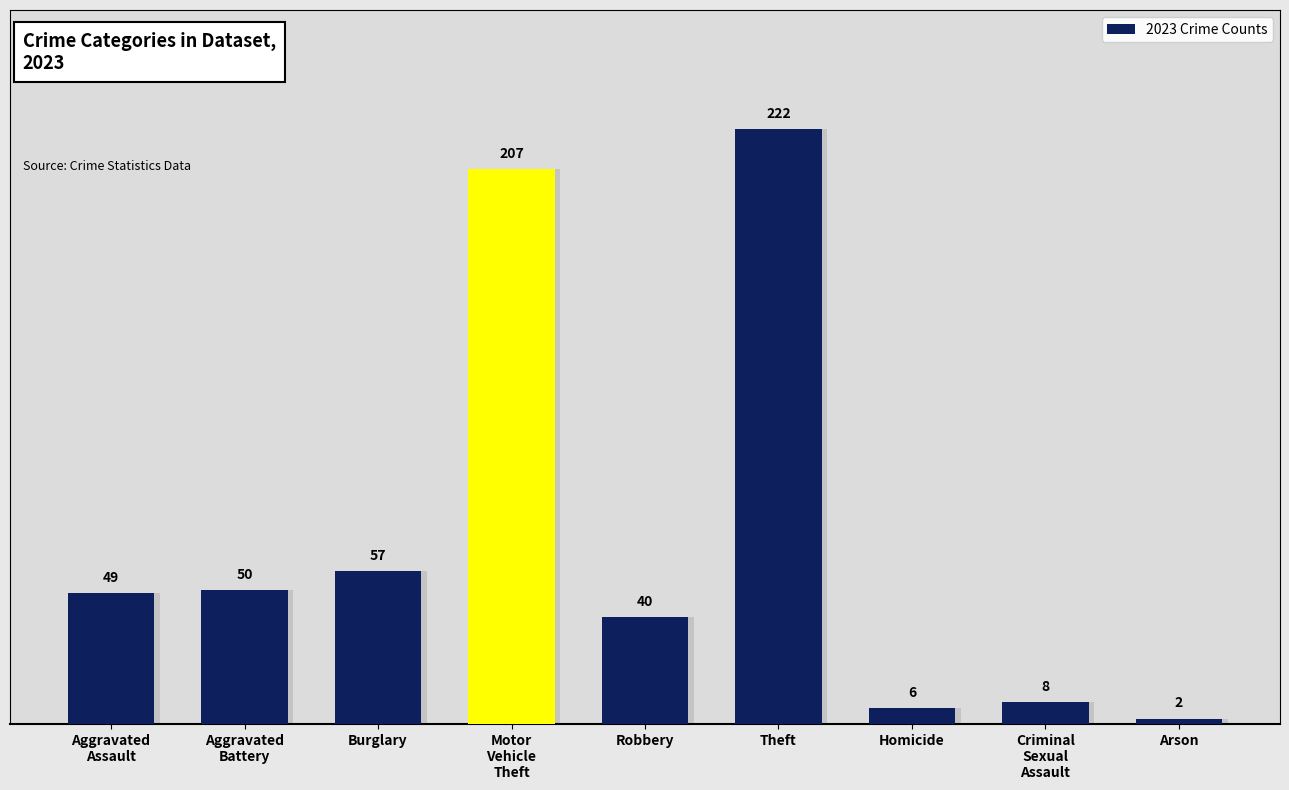

Reading left to right, list all the values displayed in this chart.

Aggravated
Assault=49	Aggravated
Battery=50	Burglary=57	Motor
Vehicle
Theft=207	Robbery=40	Theft=222	Homicide=6	Criminal
Sexual
Assault=8	Arson=2